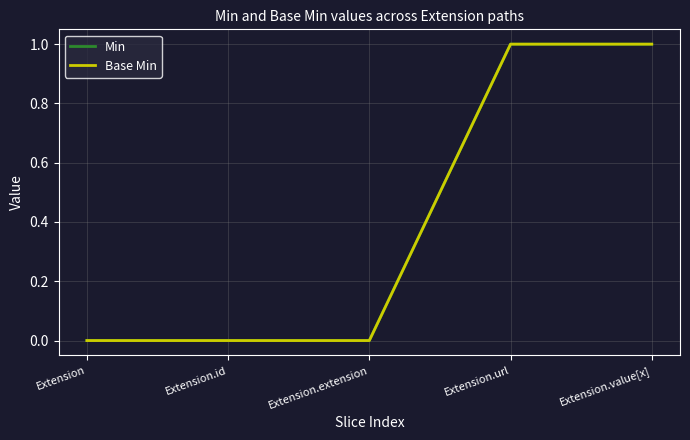

Does the chart have visible grid lines?

Yes